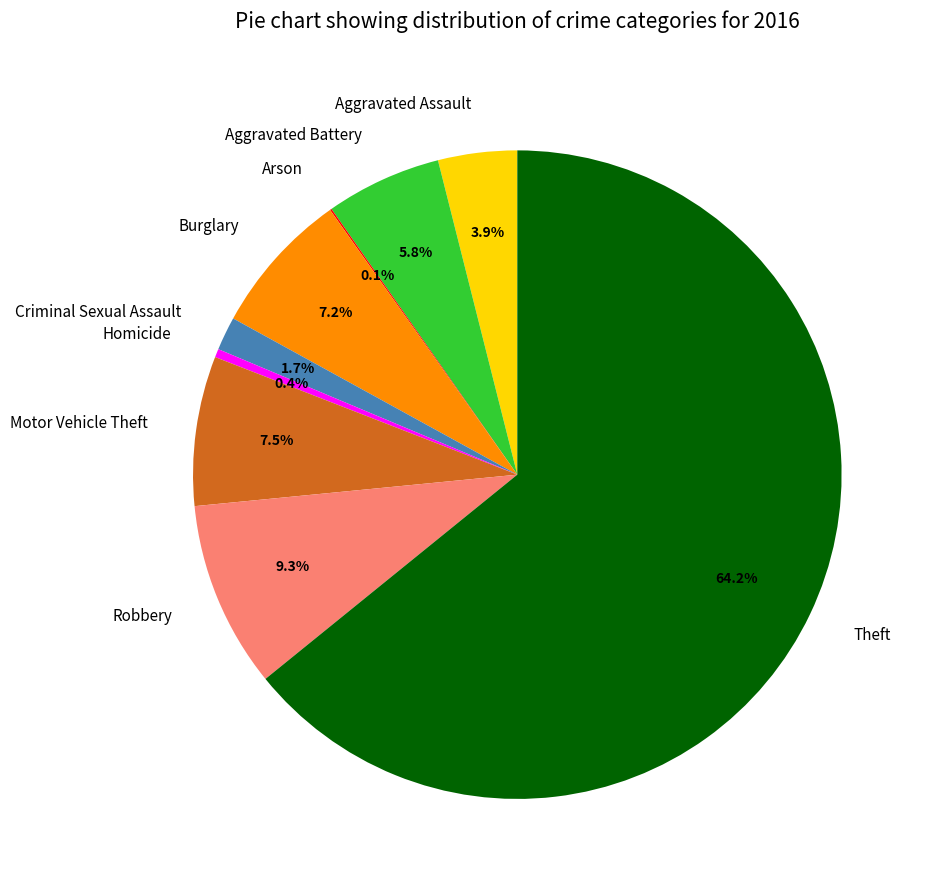

What is the largest slice in the pie chart?

Theft